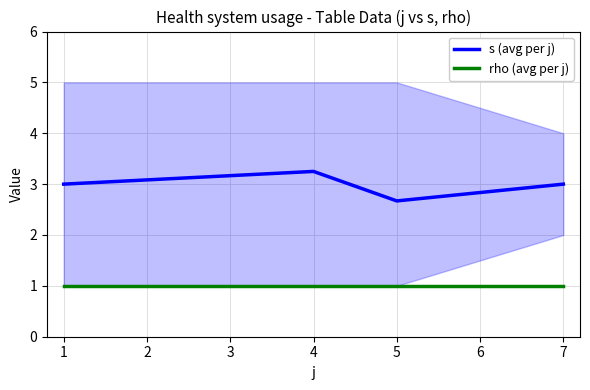

How many data points does each series have?

4